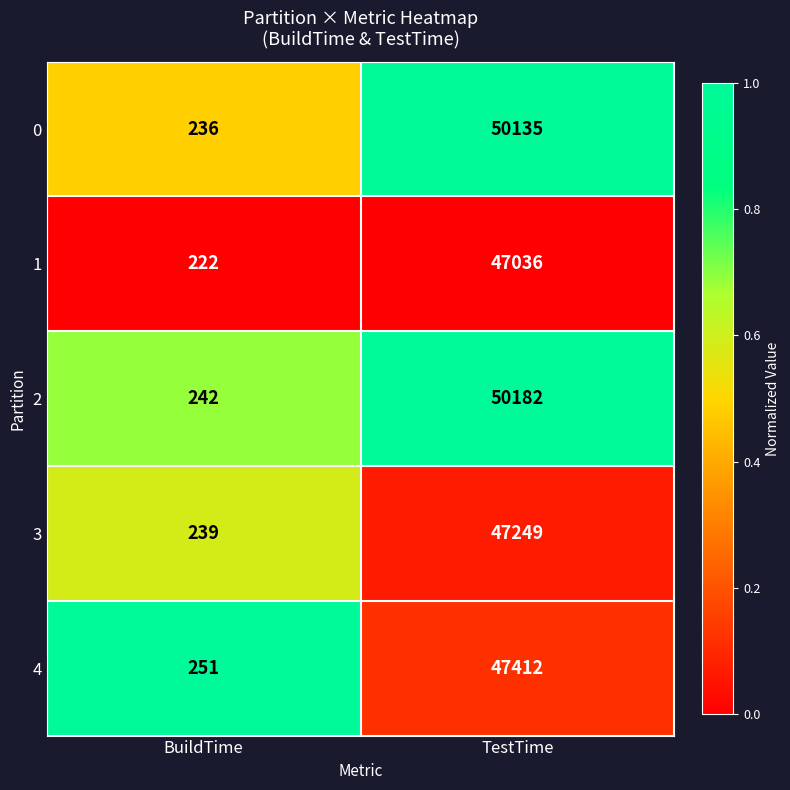

What is the minimum value shown in the chart?

222